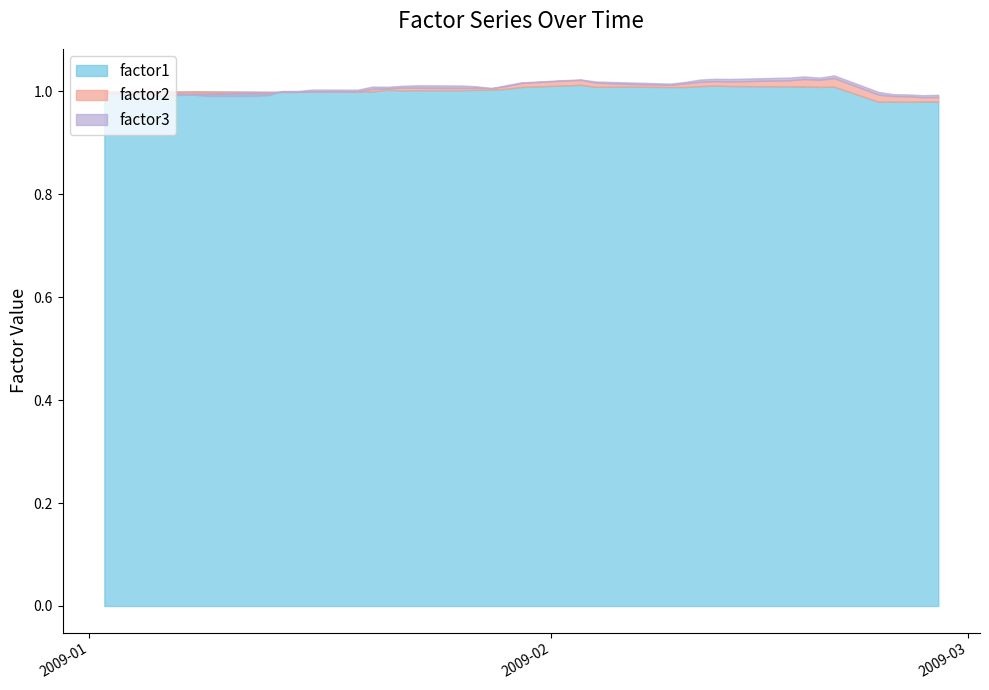

Reading left to right, extract all data points from this chart.

factor1: 1.0	1.0	1.0	1.0	1.0	1.0	1.0	1.0	1.0	1.0	1.0	1.0	1.0	1.0	1.0	1.0	1.0	1.0	1.0	1.0	1.0	1.0	1.0	1.0	1.0	1.0	1.0	1.0	1.0	1.0	1.0	1.0	1.0	1.0	1.0	1.0	1.0	1.0	1.0	1.0
factor2: 1.0	1.0	1.0	1.0	1.0	1.0	1.0	1.0	1.0	1.0	1.0	1.0	1.0	1.0	1.0	1.0	1.0	1.0	1.0	1.0	1.0	1.0	1.0	1.0	1.0	1.0	1.0	1.0	1.0	1.0	1.0	1.0	1.0	1.0	1.0	1.0	1.0	1.0	1.0	1.0
factor3: 1.0	1.0	1.0	1.0	1.0	1.0	1.0	1.0	1.0	1.0	1.0	1.0	1.0	1.0	1.0	1.0	1.0	1.0	1.0	1.0	1.0	1.0	1.0	1.0	1.0	1.0	1.0	1.0	1.0	1.0	1.0	1.0	1.0	1.0	1.0	1.0	1.0	1.0	1.0	1.0